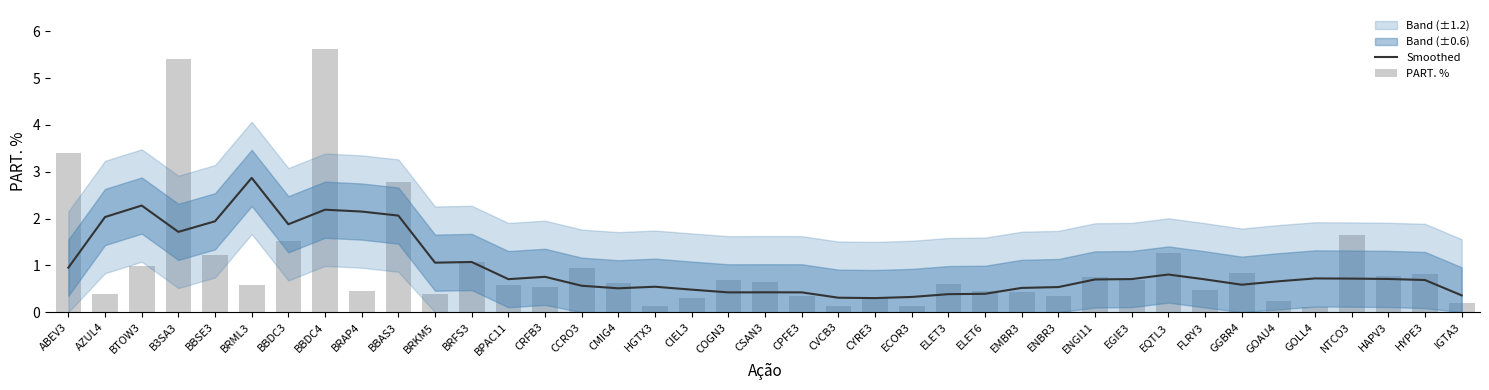

At which category is the sum across all series the highest?

BBDC4